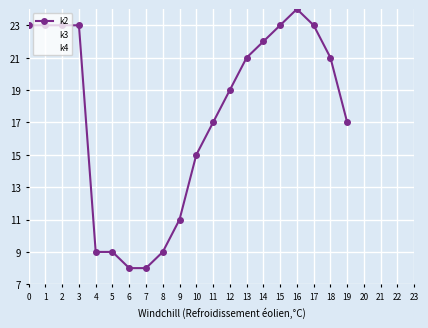

What is the sum of the k2 values at 12 and 1?

42.0